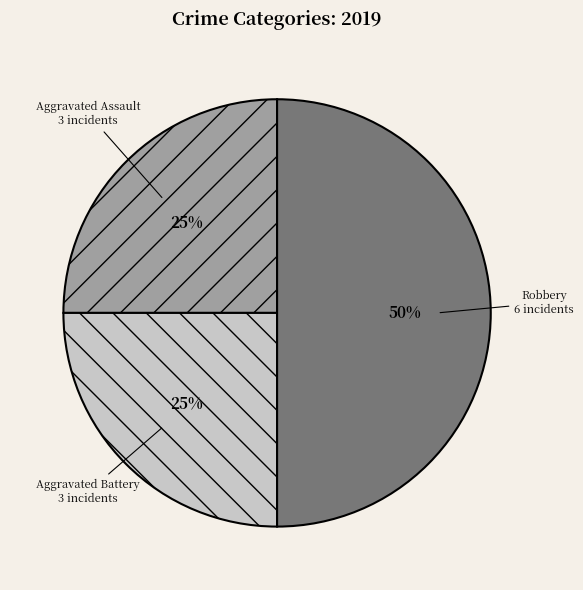

Do Aggravated Battery and Robbery together represent more than half of the pie?

Yes